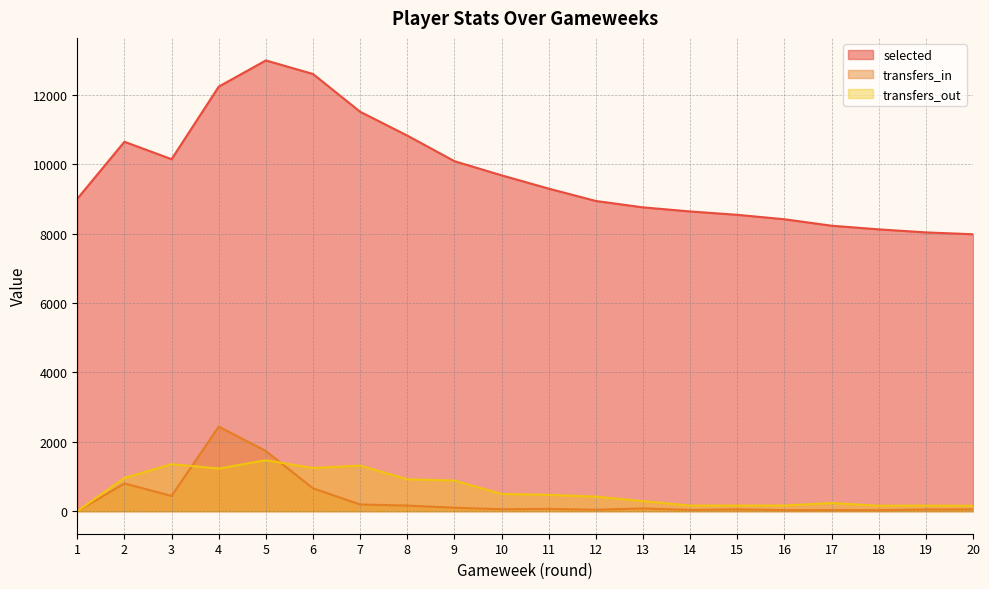

Reading left to right, extract all data points from this chart.

selected: 1=9008	2=10653	3=10150	4=12242	5=12998	6=12607	7=11518	8=10831	9=10093	10=9685	11=9301	12=8945	13=8761	14=8643	15=8546	16=8418	17=8232	18=8127	19=8039	20=7986
transfers_in: 1=0	2=800	3=440	4=2440	5=1736	6=659	7=193	8=162	9=100	10=56	11=66	12=42	13=80	14=36	15=52	16=30	17=31	18=29	19=48	20=53
transfers_out: 1=0	2=957	3=1357	4=1230	5=1469	6=1245	7=1315	8=920	9=883	10=497	11=471	12=420	13=290	14=161	15=162	16=164	17=236	18=157	19=161	20=154